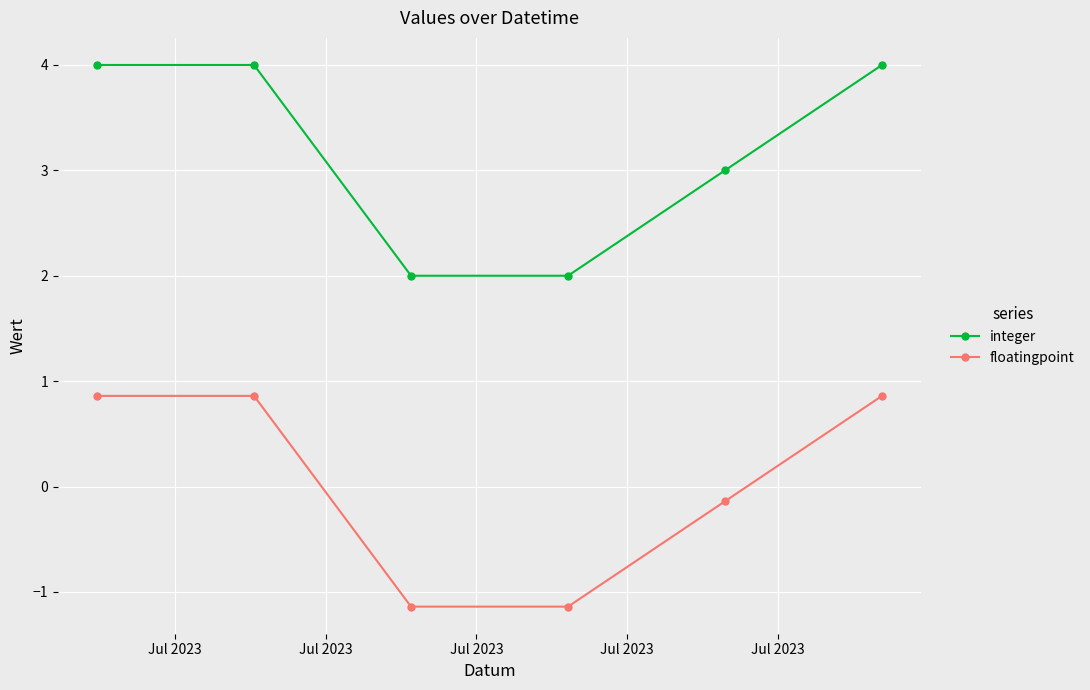

How many values in the floatingpoint series exceed 0?

3